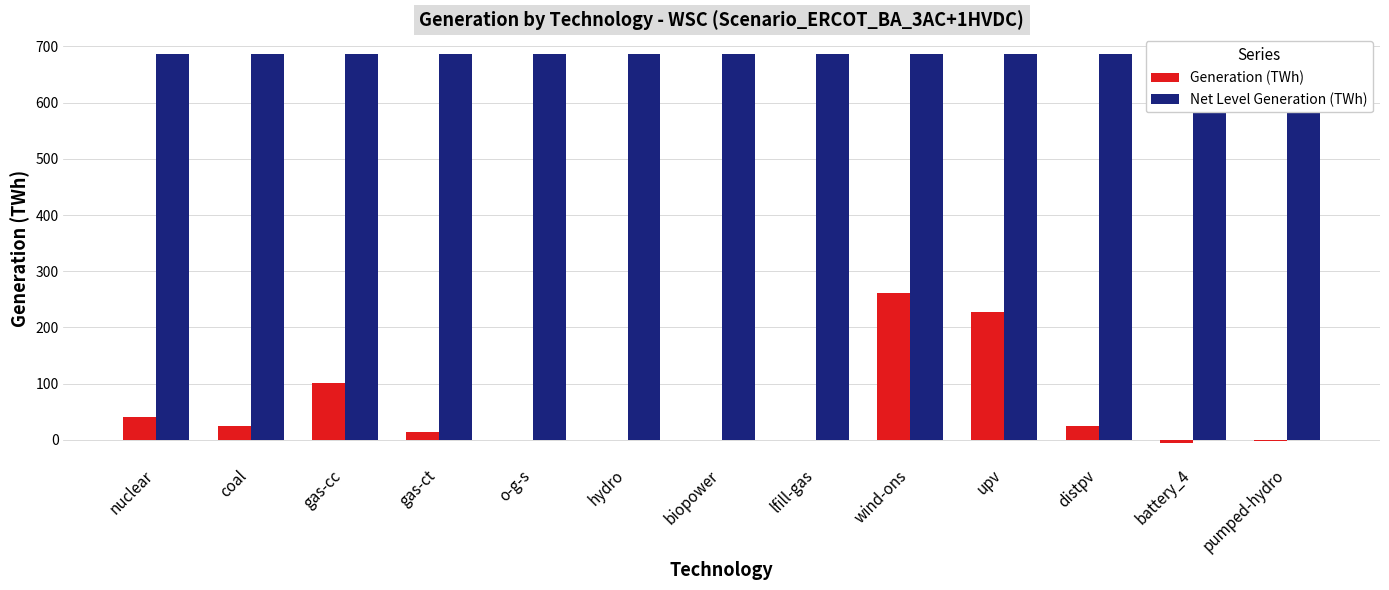

The value of Net Level Generation (TWh) at battery_4 is 686.9. True or false?

True